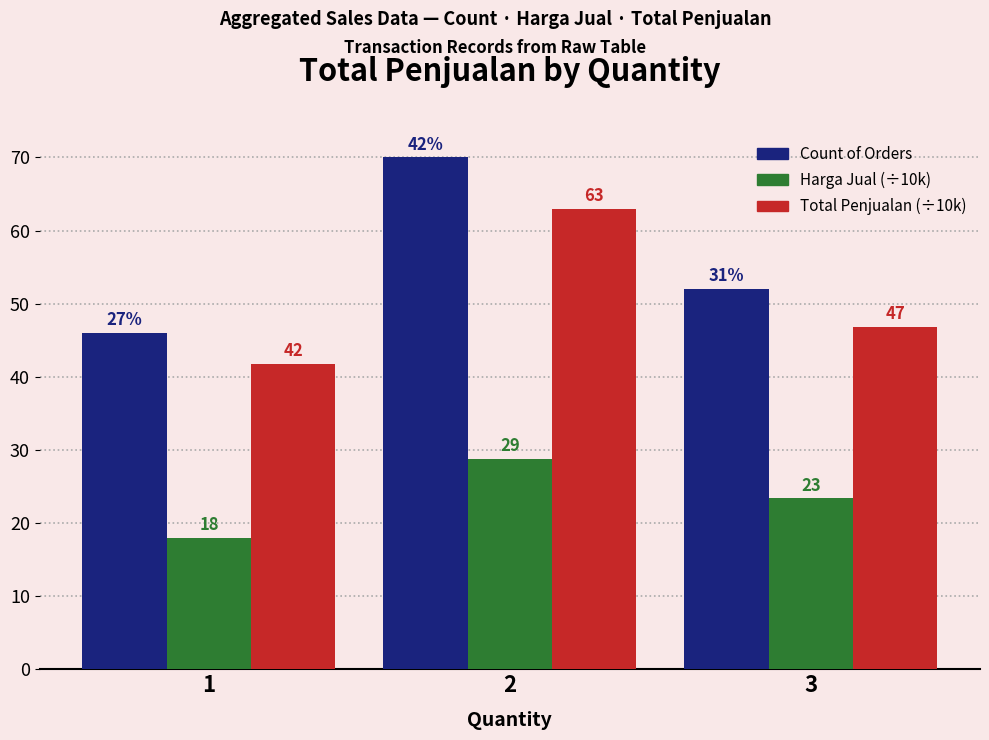

What is the difference between the maximum and second lowest values in the Count of Orders series?

18.0